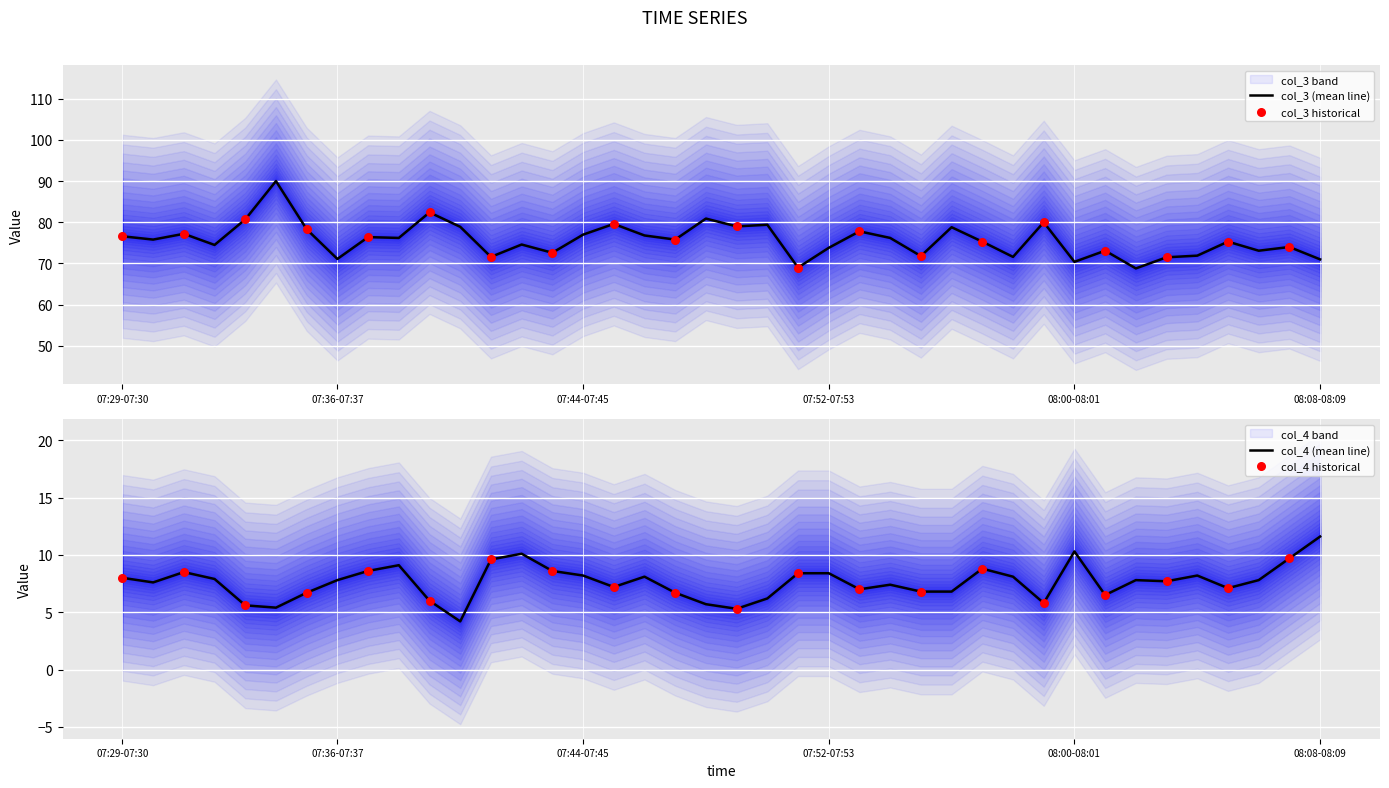

What is the total value across all series at 6?

85.0